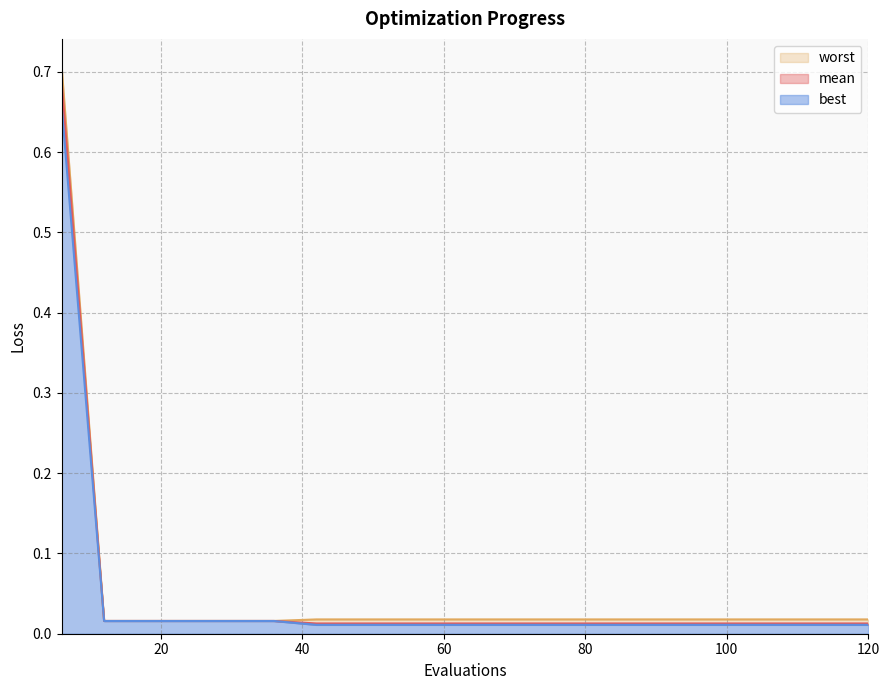

At which label is worst closest to 0?

12